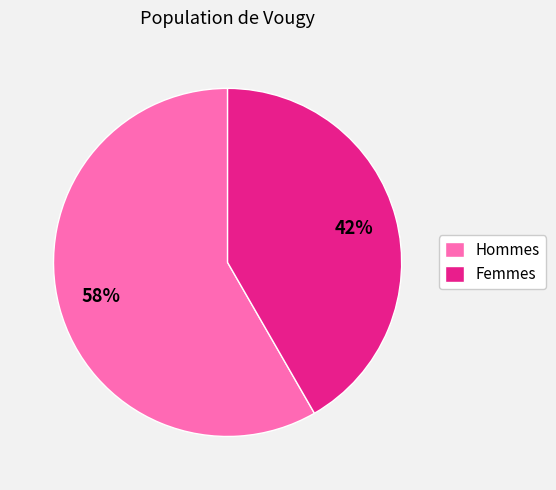

Which category has the biggest portion of the pie?

Hommes